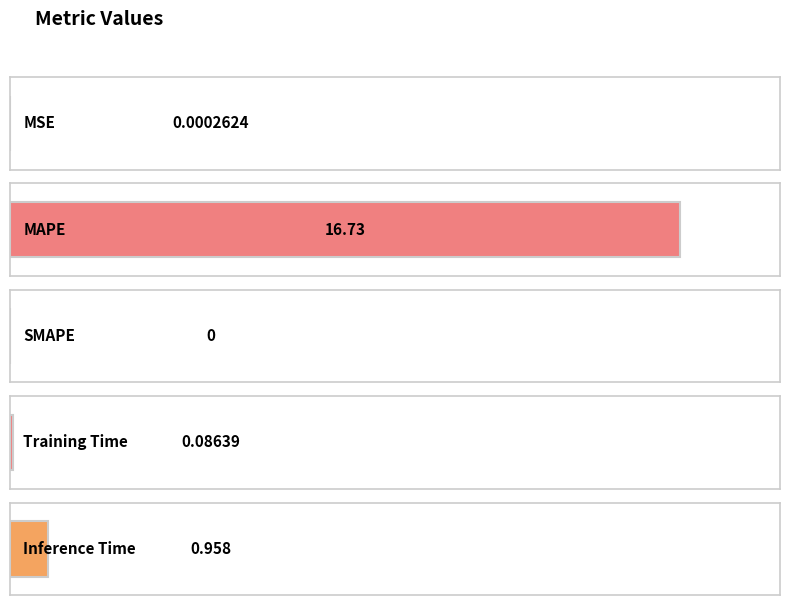

Approximately how many times larger is the value at Inference Time compared to MAPE?

0.1